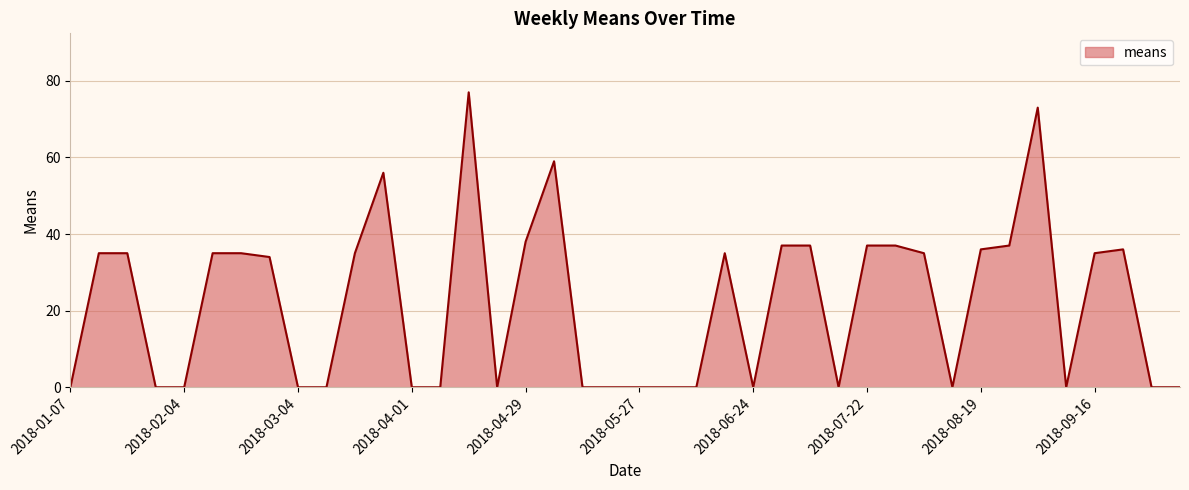

What is the difference between the maximum and minimum values?

77